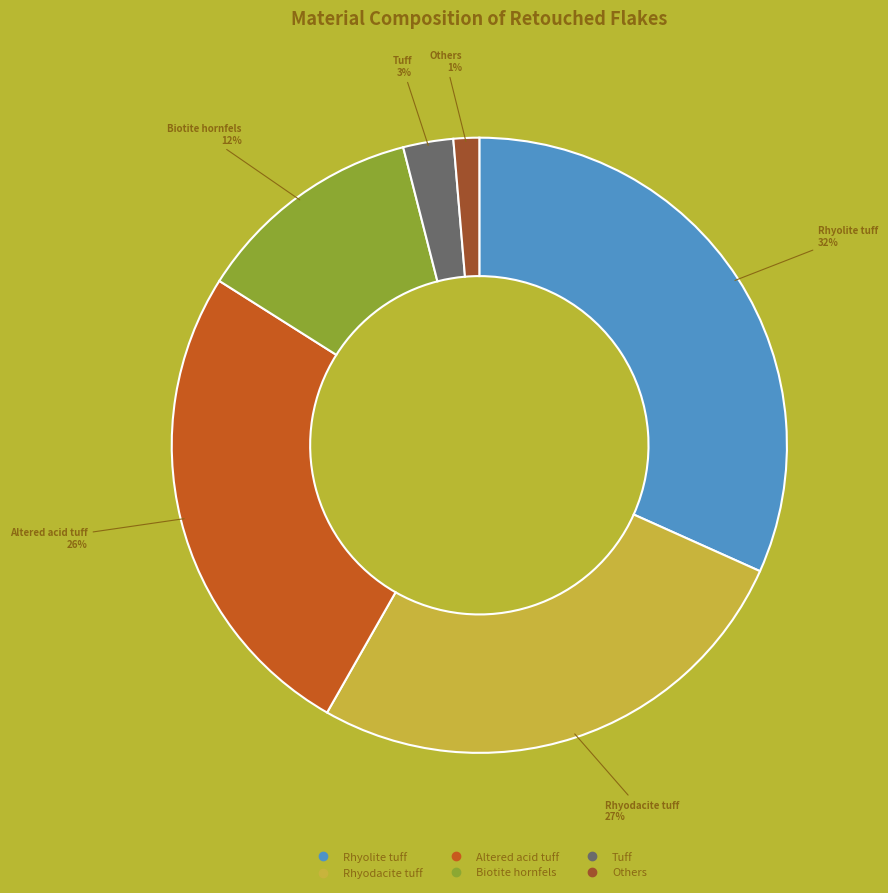

Is there any slice that represents more than half of the pie?

No